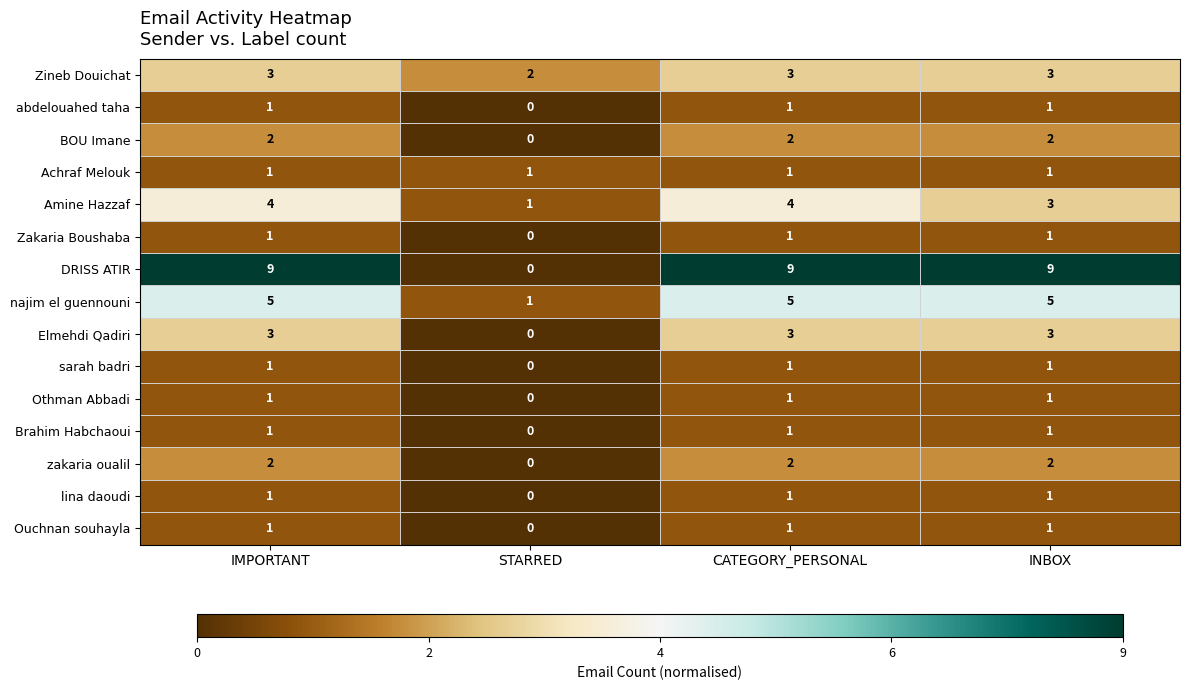

The najim el guennouni series shows 5 at INBOX. True or false?

True